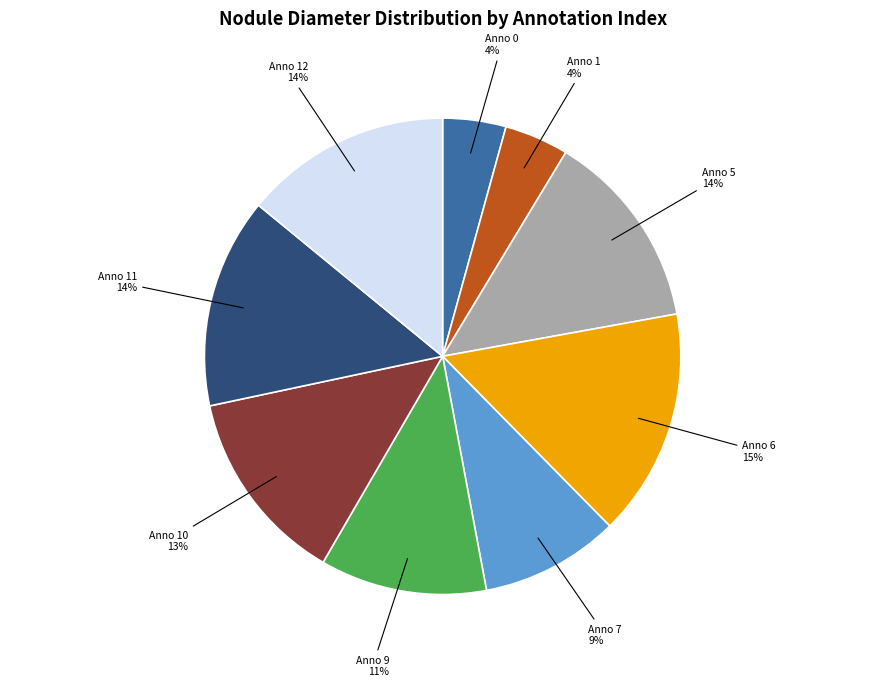

True or false: Anno 0 accounts for 4% of the total.

True